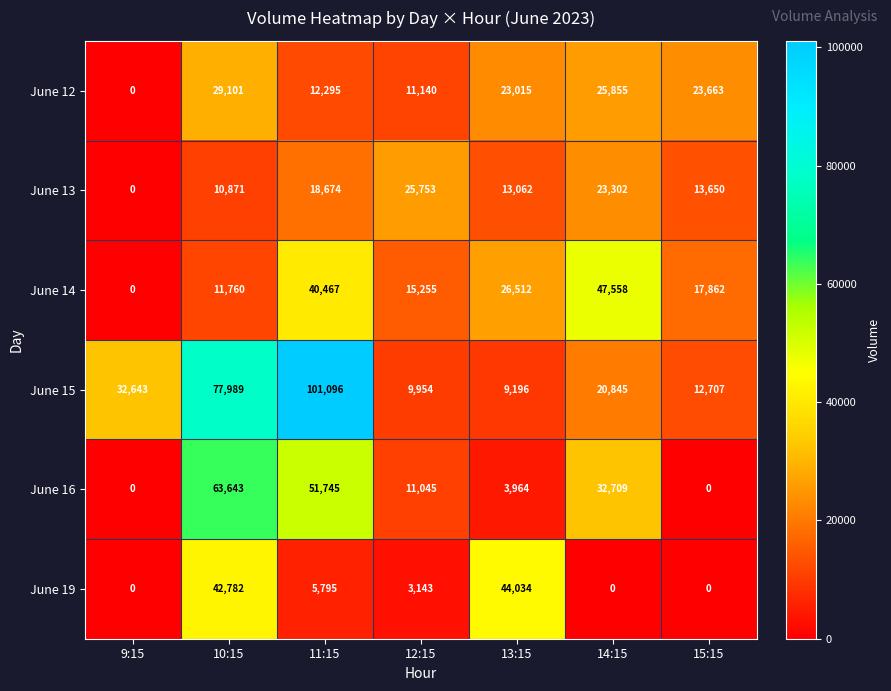

At which label does June 15 reach its minimum?

13:15